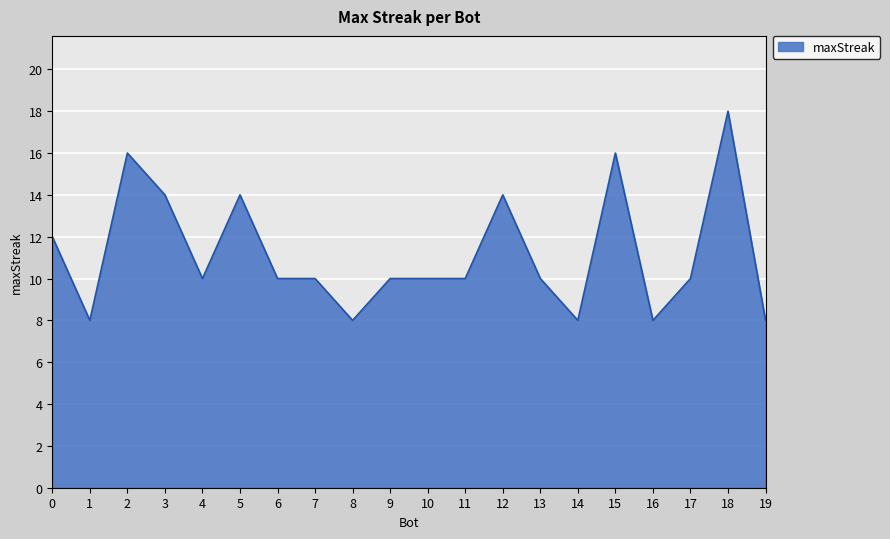

Does the chart display data point markers on the line(s)?

No